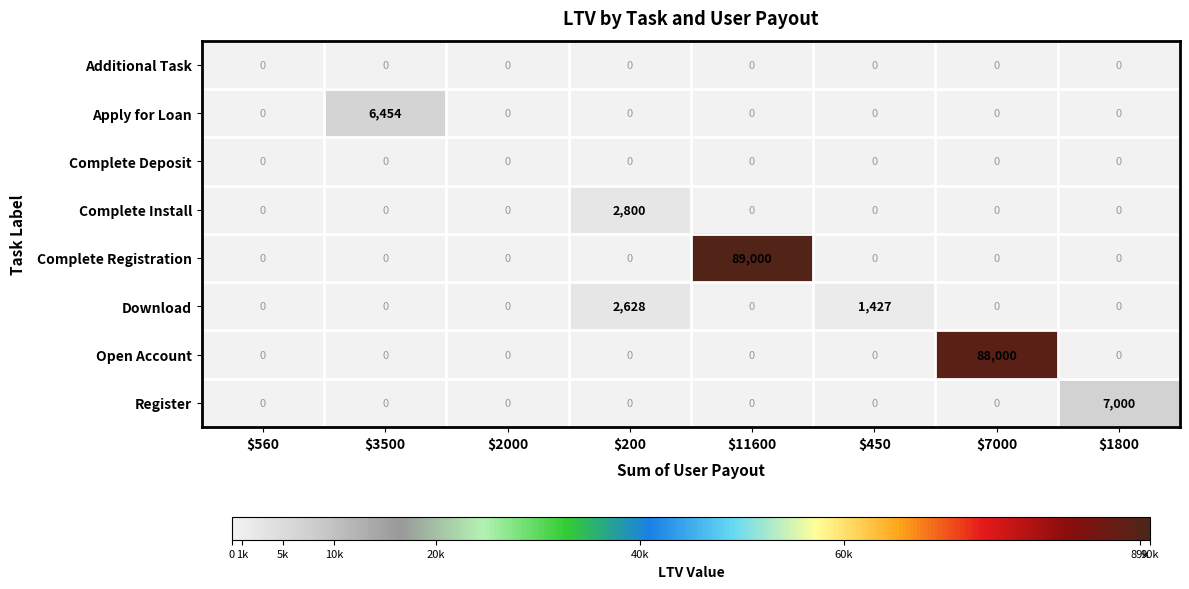

Which series has the largest total across all categories?

Complete Registration